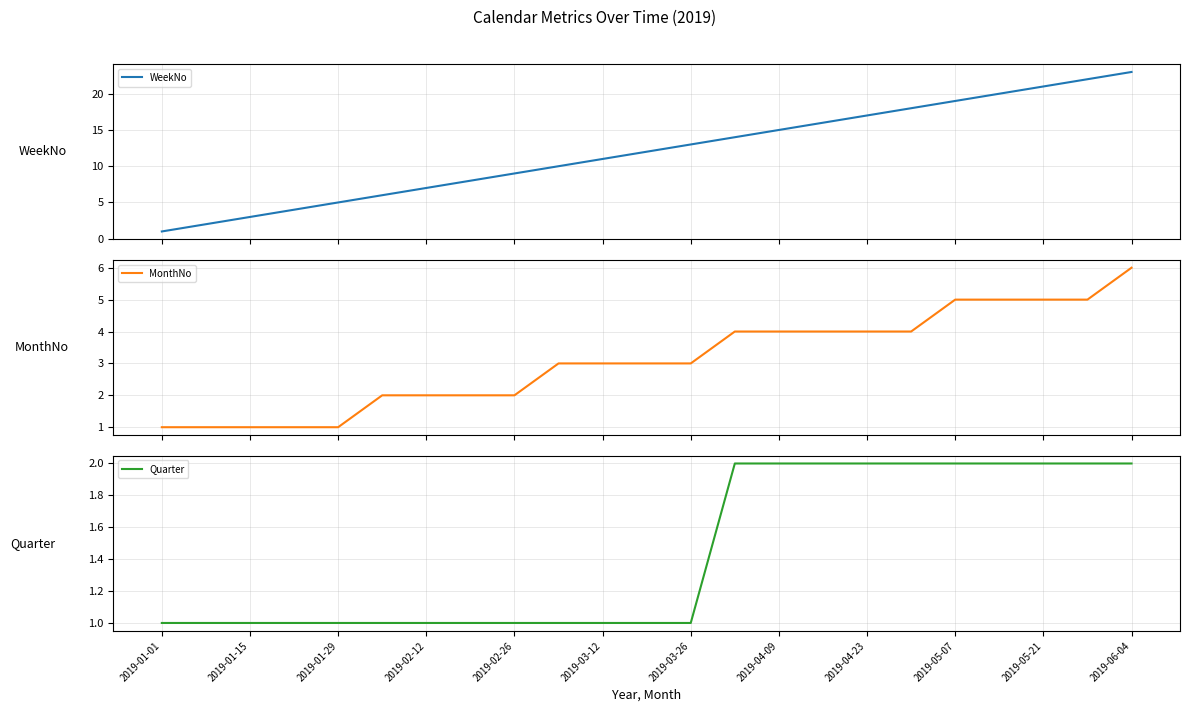

Is it true that Quarter equals 2 at 2019-03-12?

False